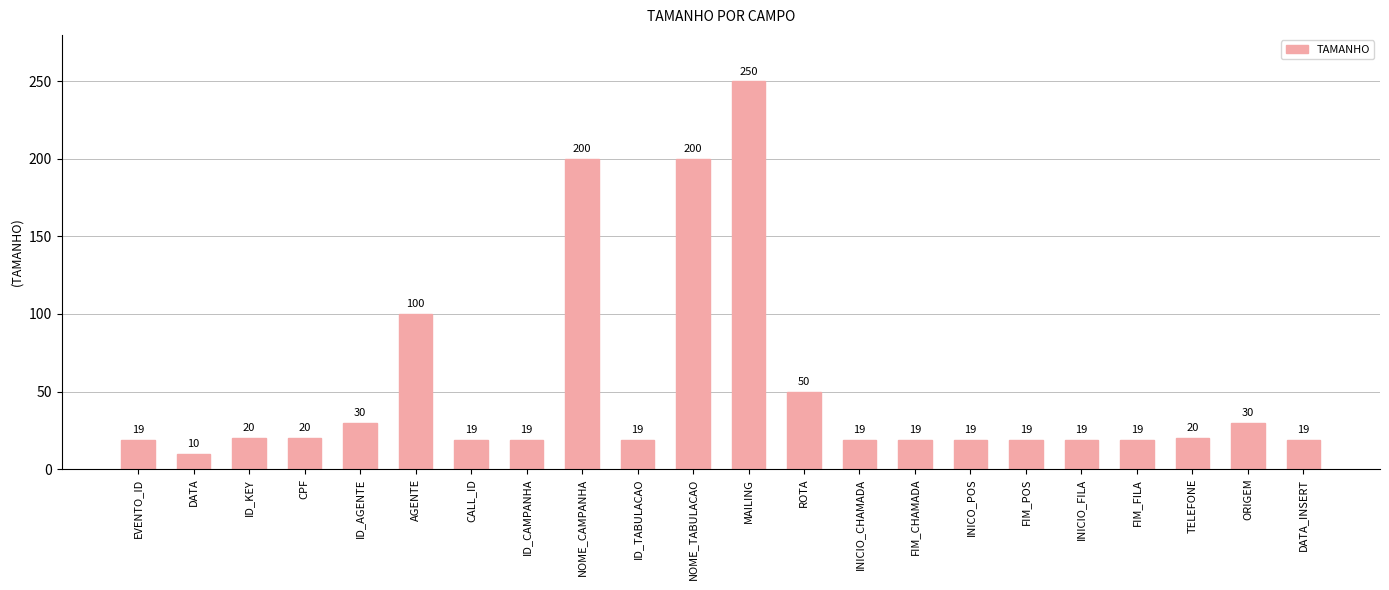

Count the number of data series in this chart.

1